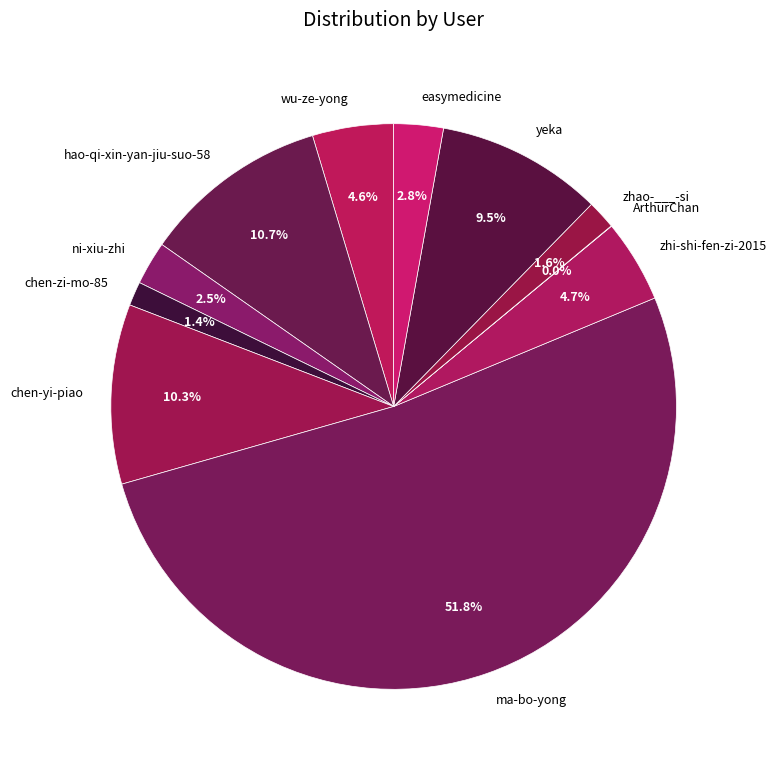

What portion of the pie excludes zhi-shi-fen-zi-2015?

95.3%